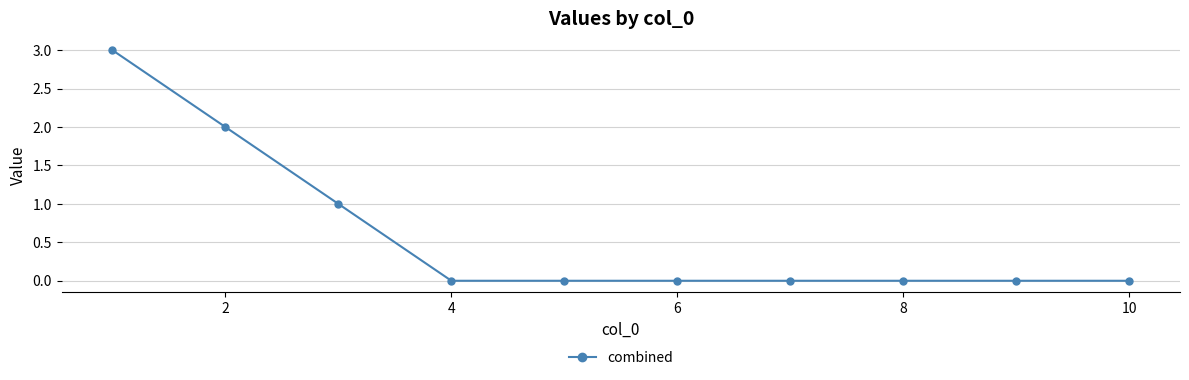

What is the sum of all values?

6